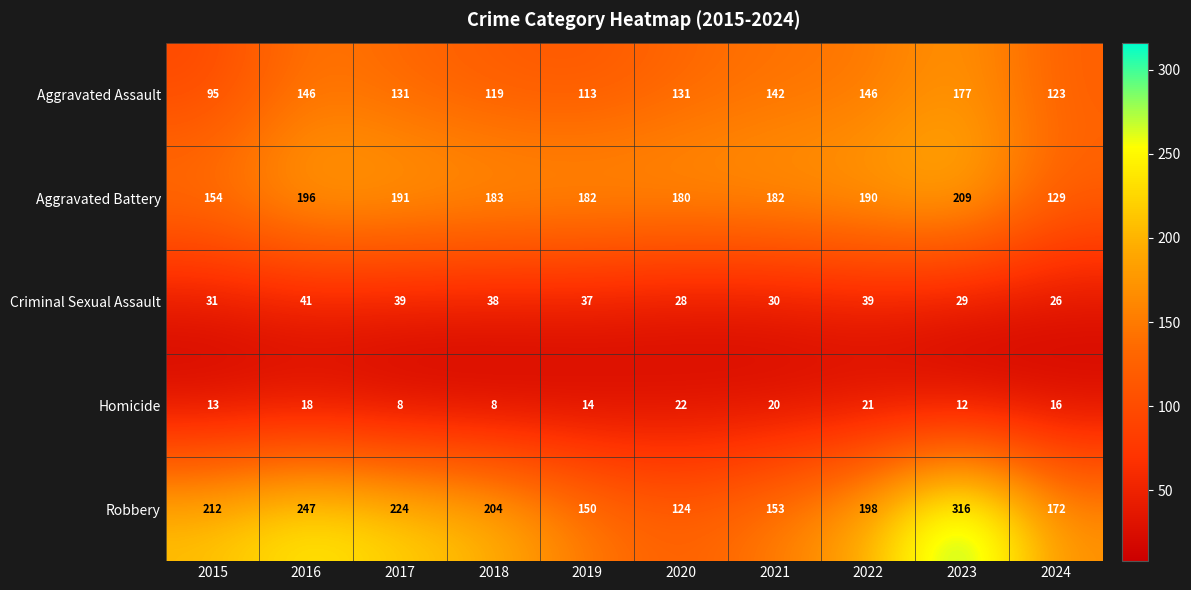

What is the maximum value shown in the chart?

316